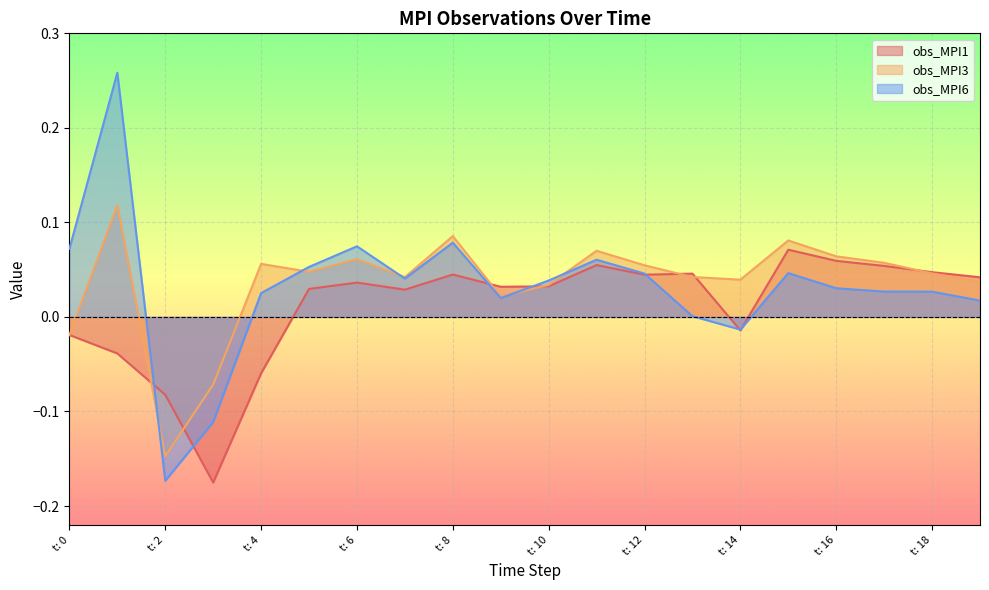

How many lines are shown in the chart?

3